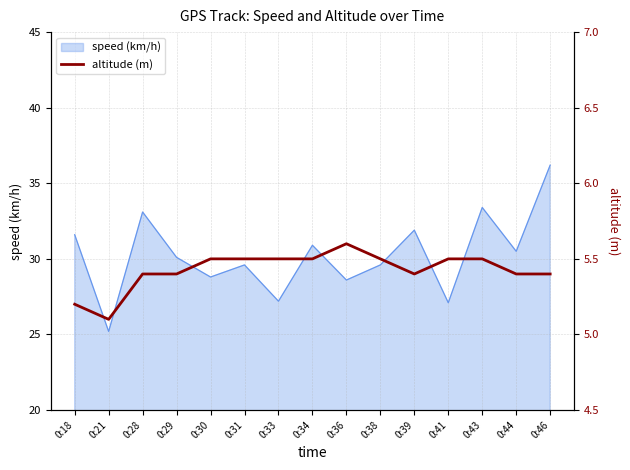

The speed (km/h) series shows 30.9 at 0:34. True or false?

True